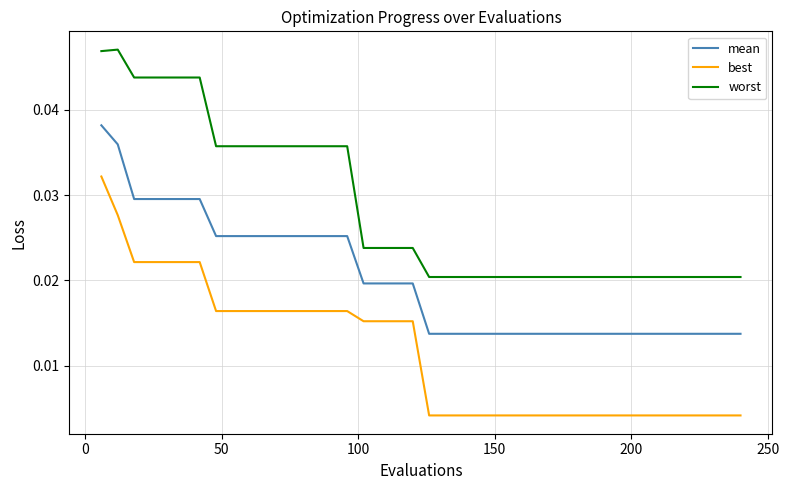

Which series has the largest total across all categories?

worst